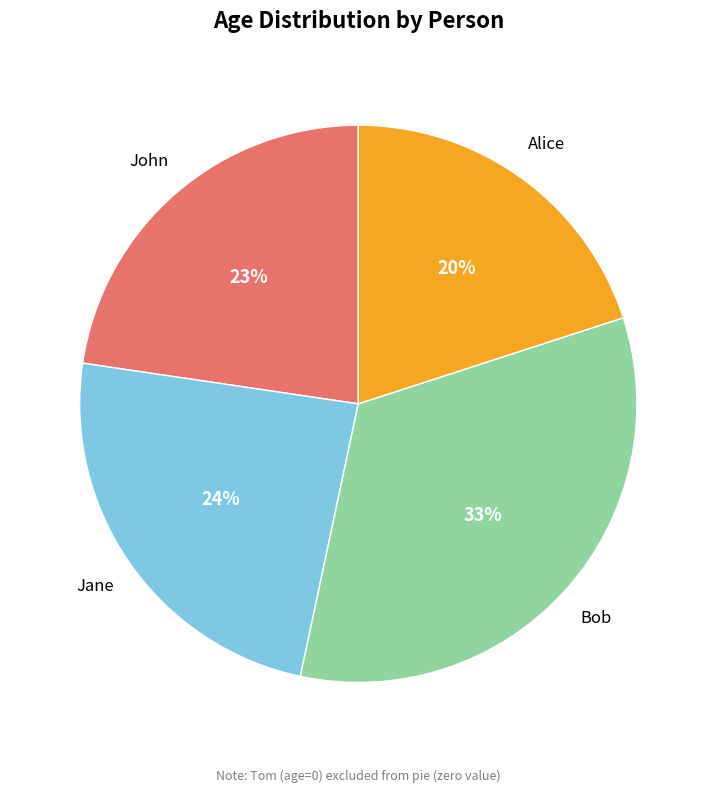

Is there a majority slice in this chart?

No